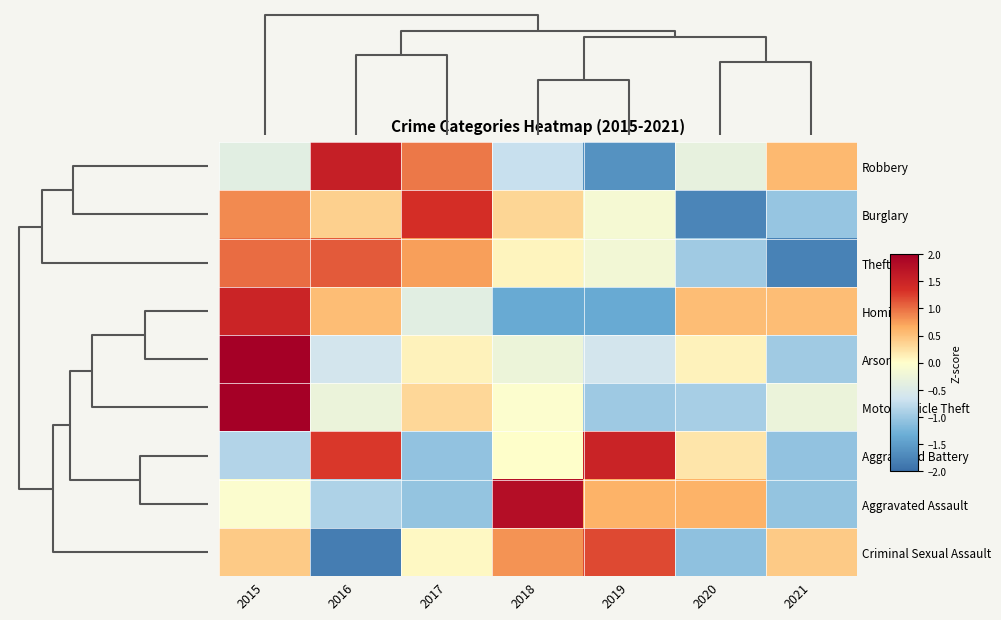

Reading right to left, extract all data points from this chart.

Robbery: 2021=0.6	2020=-0.3	2019=-1.6	2018=-0.7	2017=0.9	2016=1.5	2015=-0.4
Burglary: 2021=-1.0	2020=-1.8	2019=-0.1	2018=0.3	2017=1.4	2016=0.4	2015=0.8
Theft: 2021=-1.8	2020=-1.0	2019=-0.2	2018=0.1	2017=0.7	2016=1.1	2015=1.0
Homicide: 2021=0.5	2020=0.5	2019=-1.4	2018=-1.4	2017=-0.4	2016=0.5	2015=1.5
Arson: 2021=-1.0	2020=0.1	2019=-0.6	2018=-0.3	2017=0.1	2016=-0.6	2015=2.3
Motor Vehicle Theft: 2021=-0.3	2020=-0.9	2019=-1.0	2018=-0.0	2017=0.3	2016=-0.3	2015=2.2
Aggravated Battery: 2021=-1.1	2020=0.2	2019=1.5	2018=0.0	2017=-1.1	2016=1.3	2015=-0.9
Aggravated Assault: 2021=-1.1	2020=0.6	2019=0.6	2018=1.8	2017=-1.1	2016=-0.9	2015=-0.0
Criminal Sexual Assault: 2021=0.4	2020=-1.1	2019=1.2	2018=0.8	2017=0.1	2016=-1.8	2015=0.4